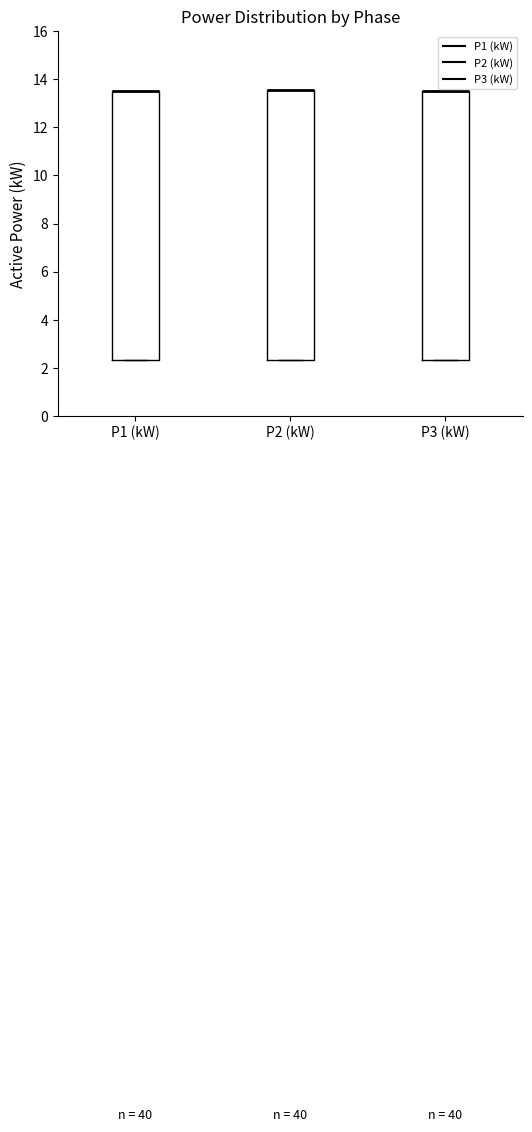

Where is the lower edge of the box for P1 (kW) on the y-axis? The values are not printed on the chart, so give them approximately, as read against the axis.

2.4